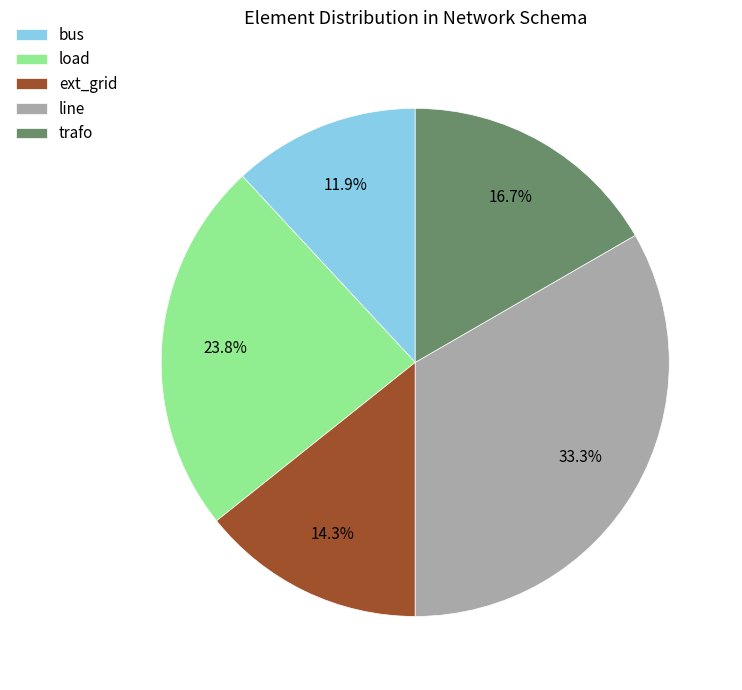

How many slices are in this pie chart?

5